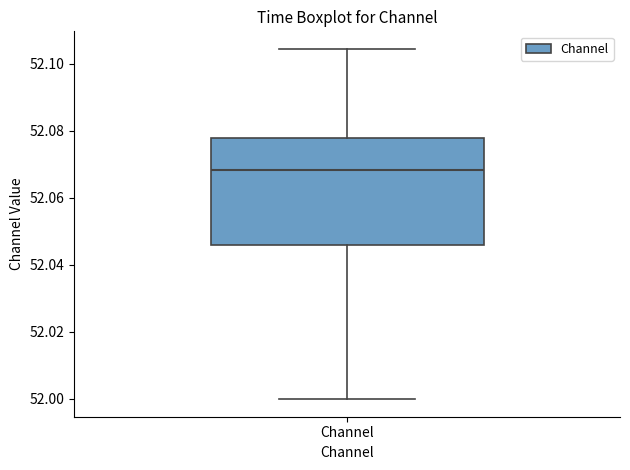

Transcribe this box plot: give where the median line is, the range the box spans, and where the two whiskers end, as read against the y-axis. The values are not printed on the chart, so give them approximately, as read against the axis.

median 52.068, box 52.046 to 52.078, whiskers 52.000 to 52.104